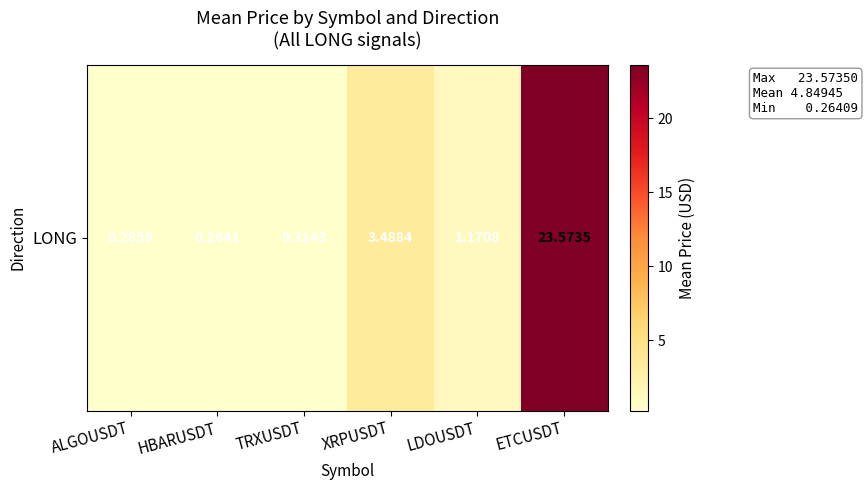

What is the sum of all values?

29.1